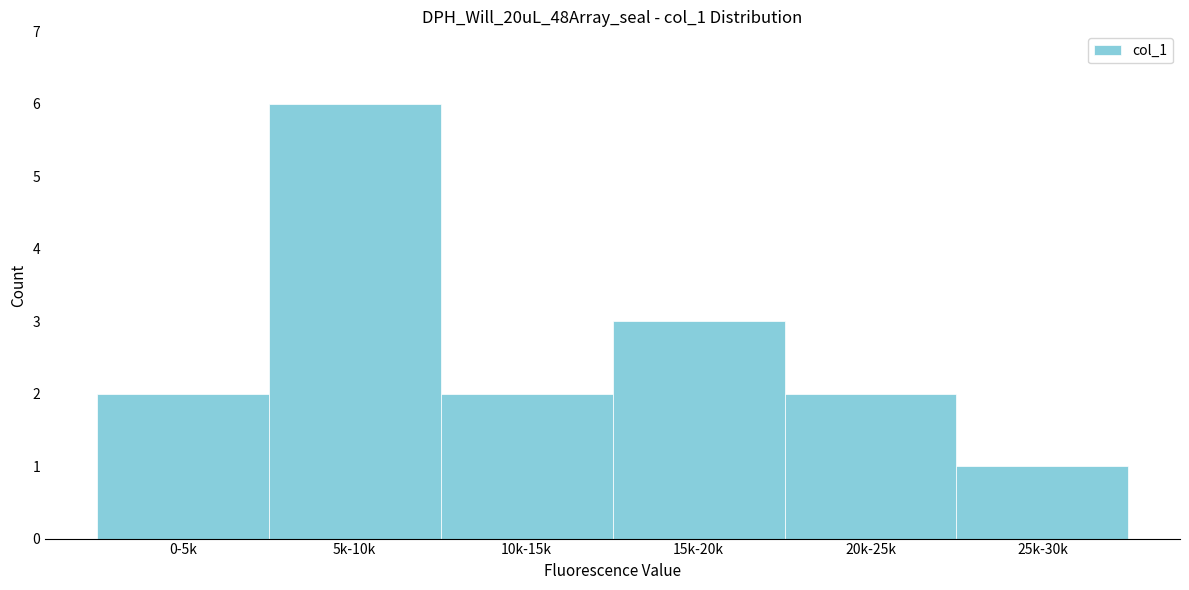

Reading left to right, transcribe all the data shown in this chart.

0-5k=2	5k-10k=6	10k-15k=2	15k-20k=3	20k-25k=2	25k-30k=1